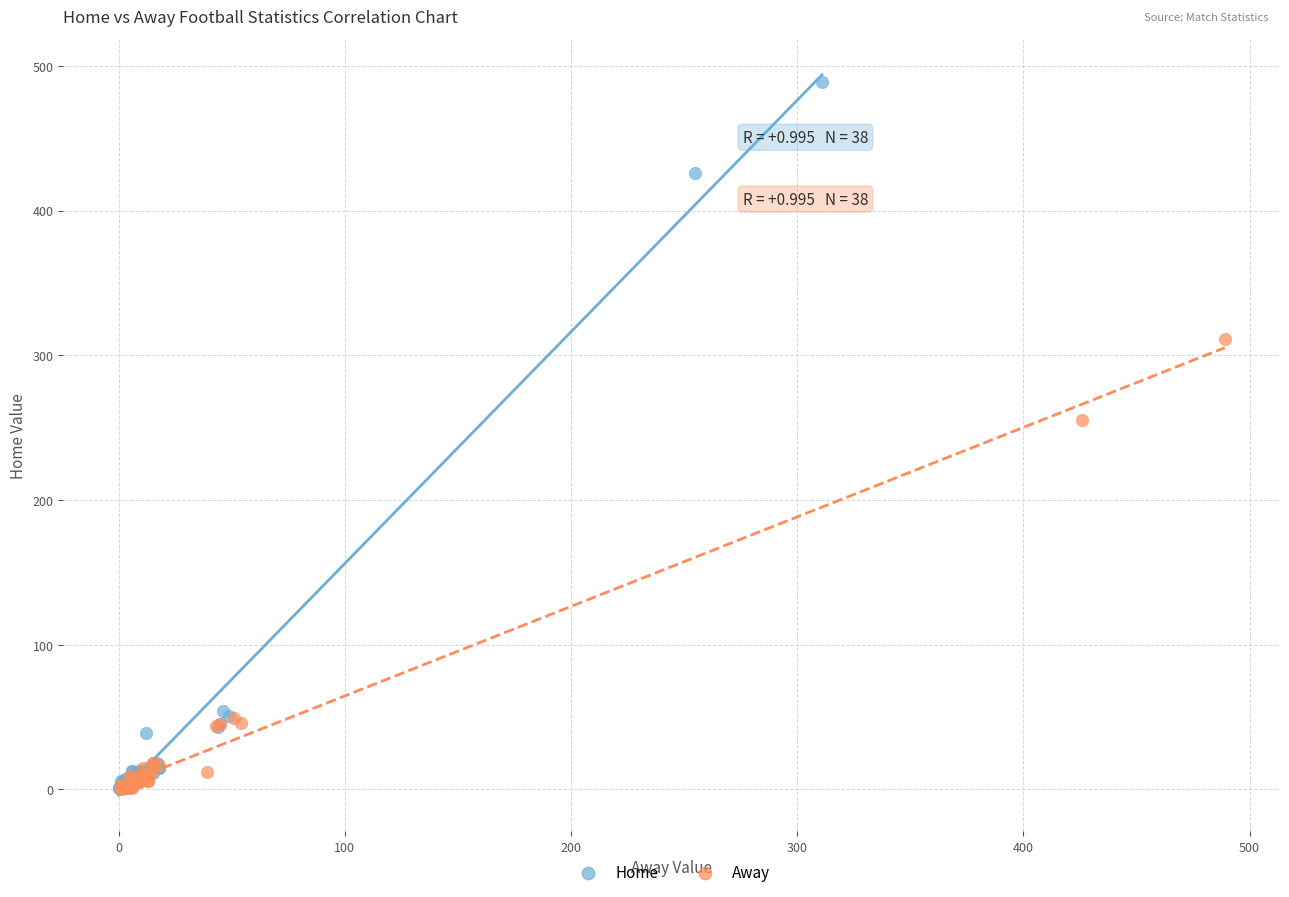

Which series reaches the maximum Y coordinate?

Home